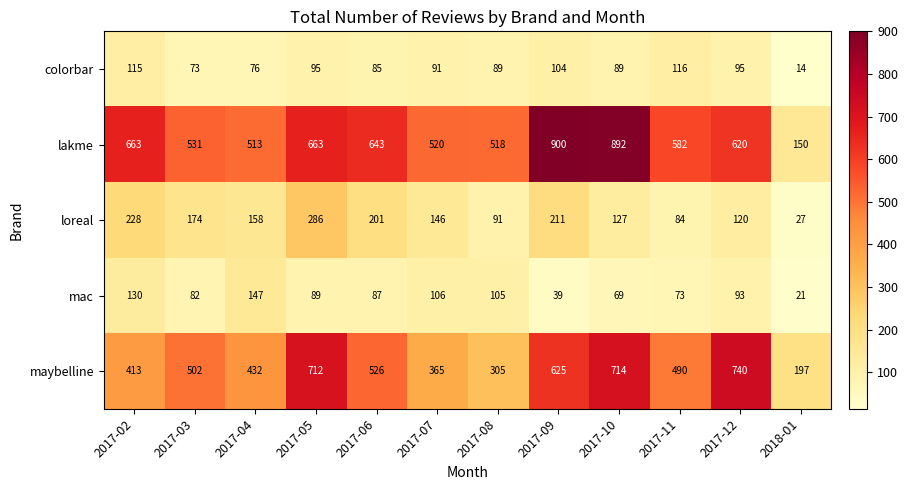

At which label is colorbar closest to 65?

2017-03